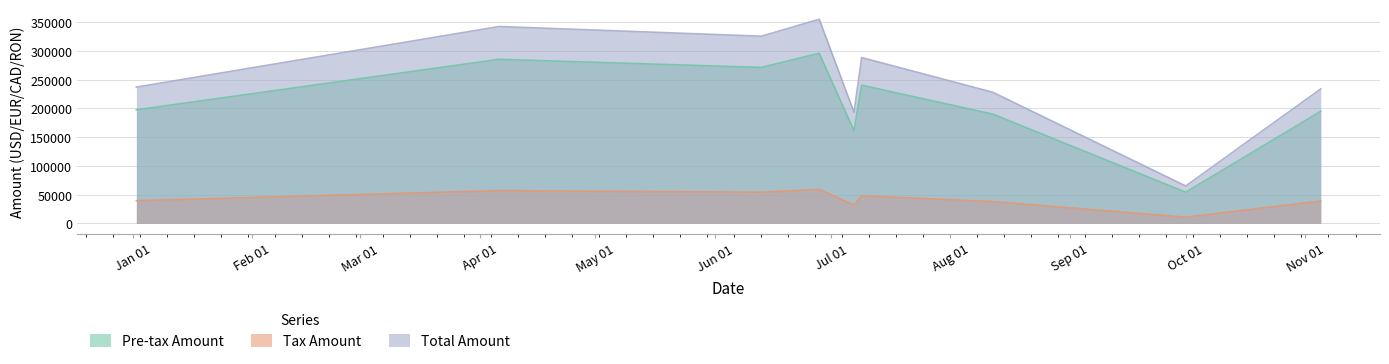

The Tax Amount series shows 52379.6 at 2017-07-07. True or false?

False